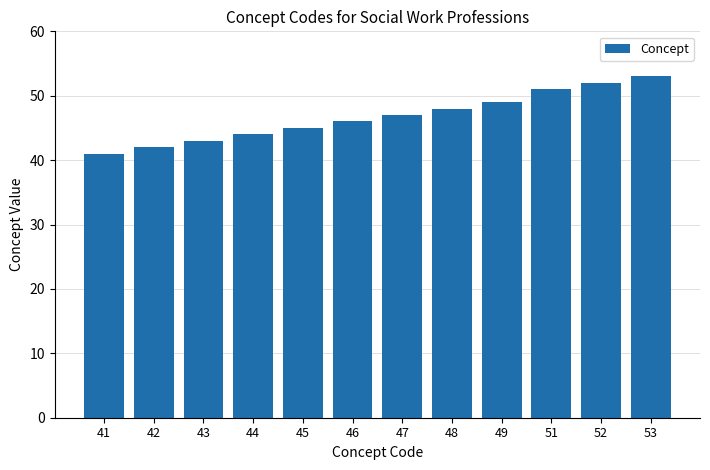

What is the value of the 6th bar from the left?

46